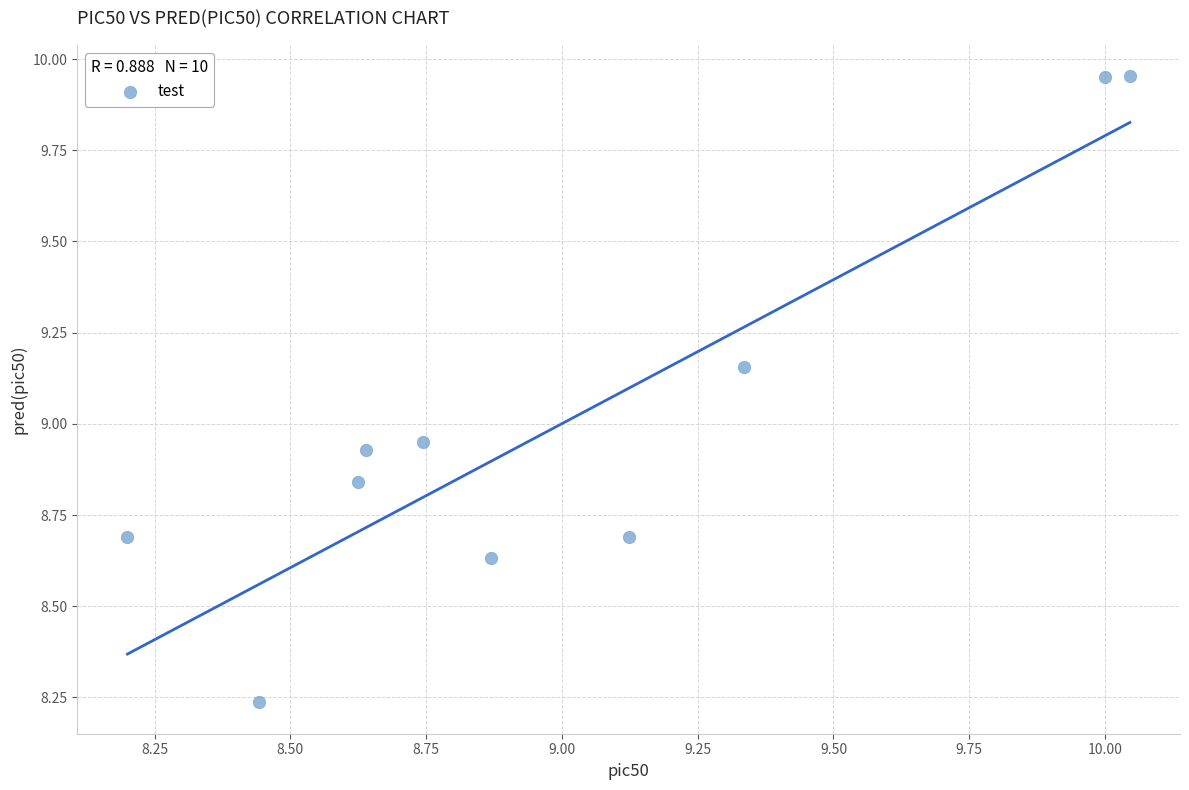

What is the range of Y values (max minus min)?

1.7